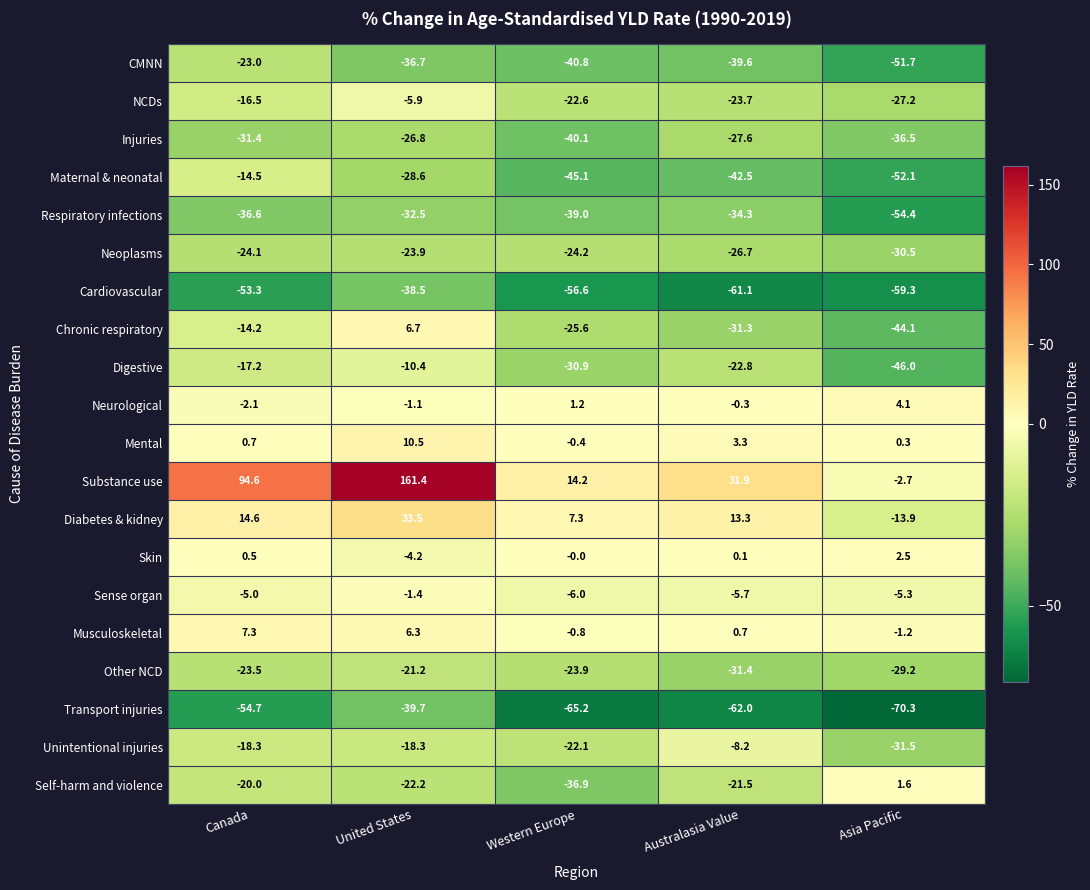

What is the sum of all Injuries values?

-162.4